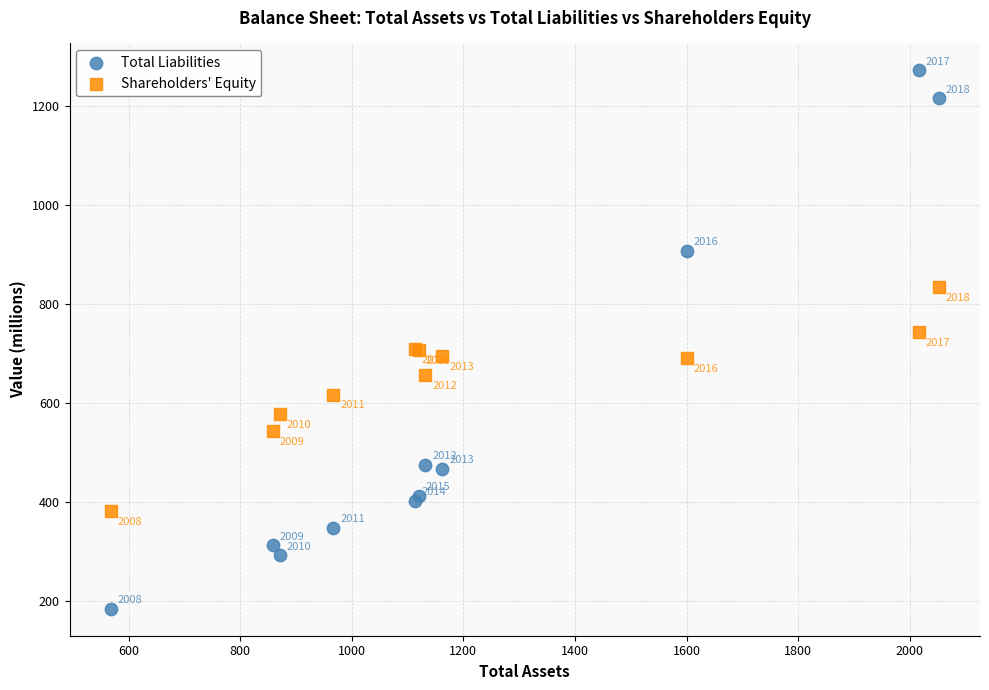

Across all series, what Y value is closest to 729?

745